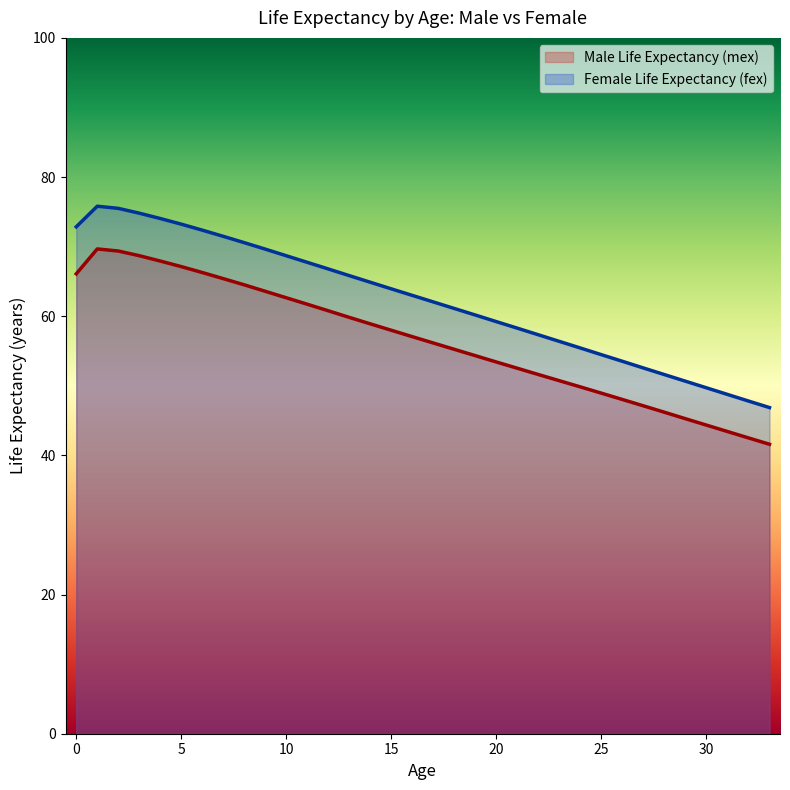

What is the spread (max minus min) of values at 17?

5.9